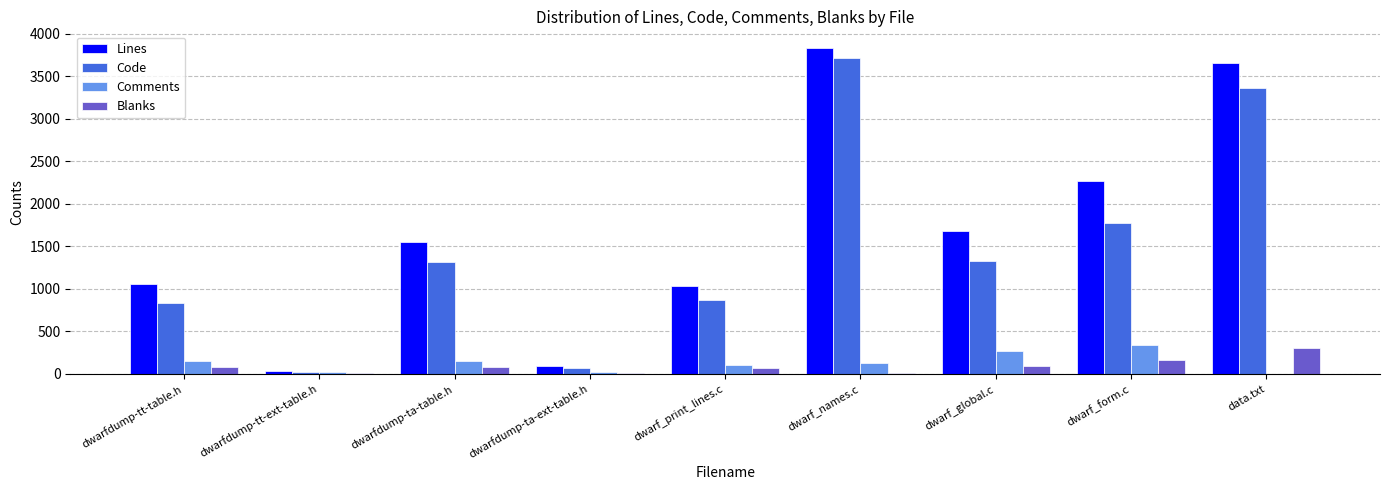

Is it true that Code equals 2660 at dwarf_form.c?

False